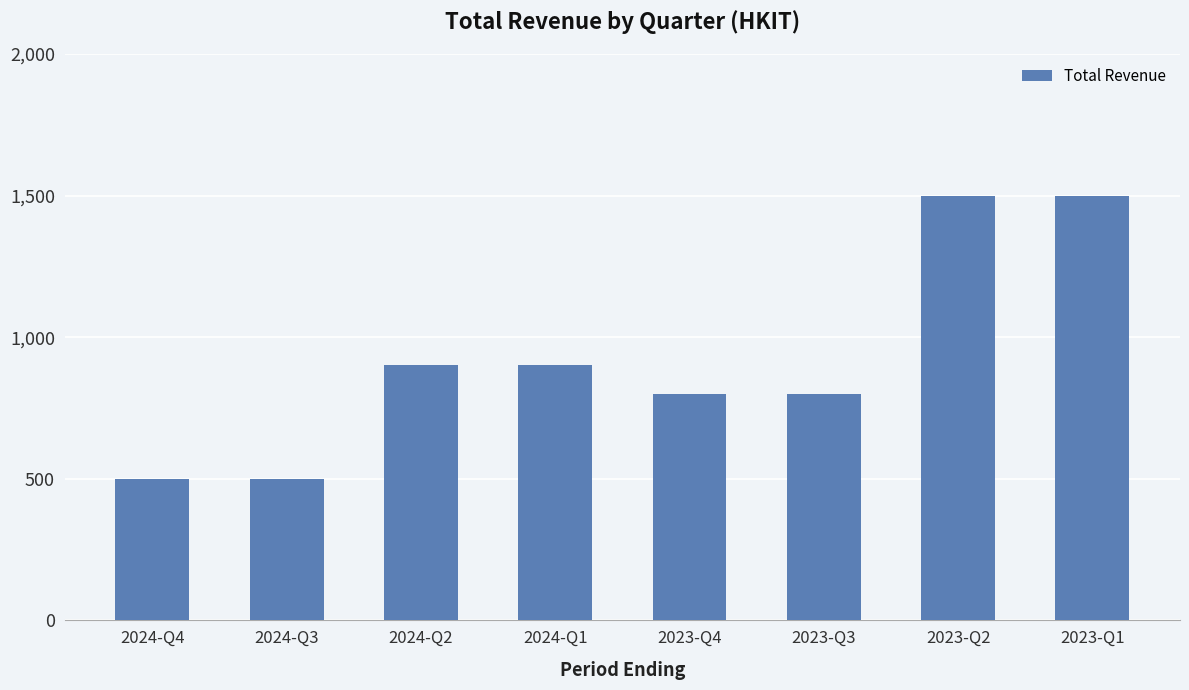

Between 2024-Q4 and 2024-Q1, which is larger?

2024-Q1